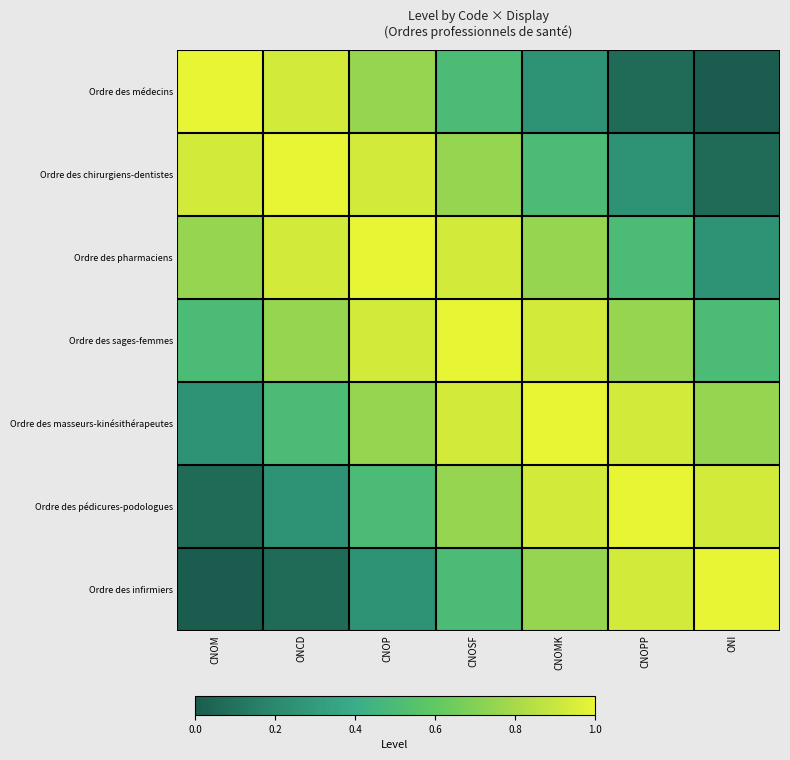

Rank the series at ONI from lowest to highest value.

Ordre des médecins, Ordre des chirurgiens-dentistes, Ordre des pharmaciens, Ordre des sages-femmes, Ordre des masseurs-kinésithérapeutes, Ordre des pédicures-podologues, Ordre des infirmiers